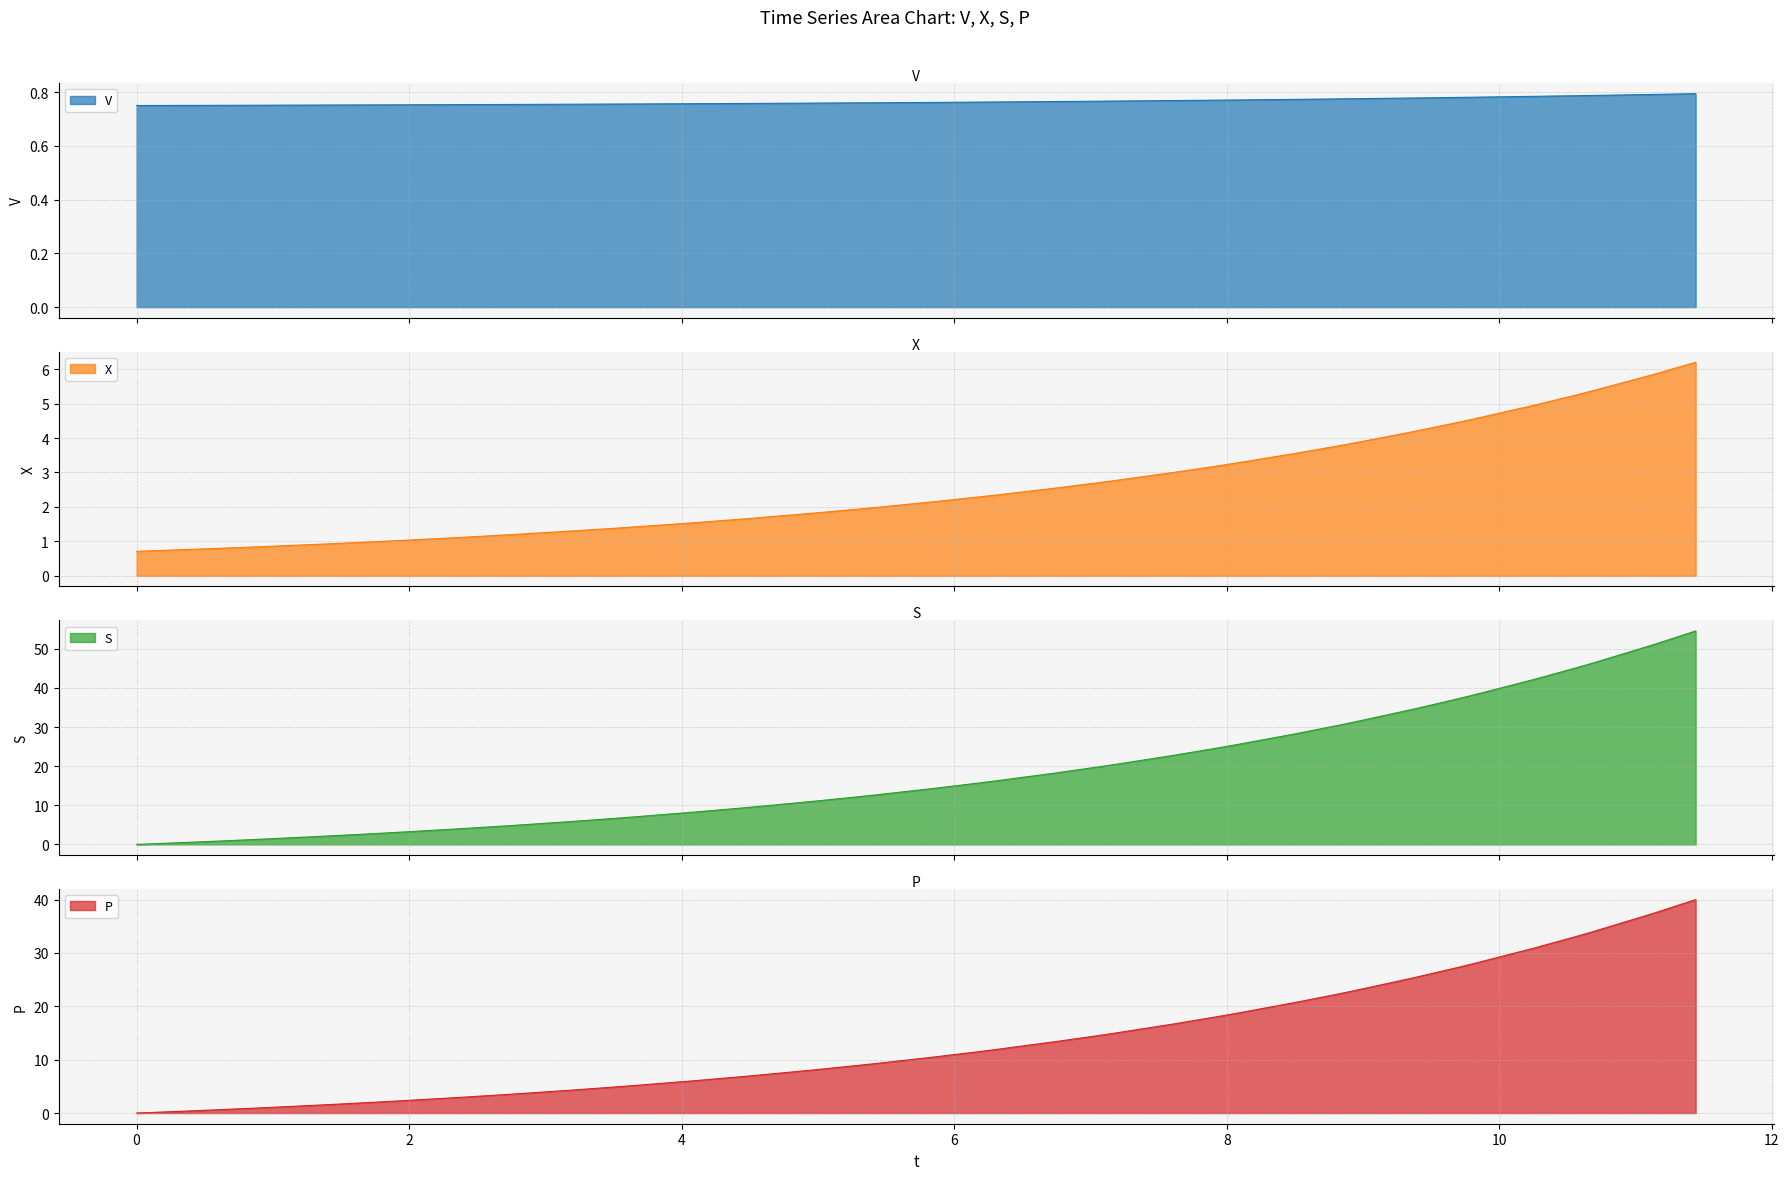

What is the sum of all V values?

30.6